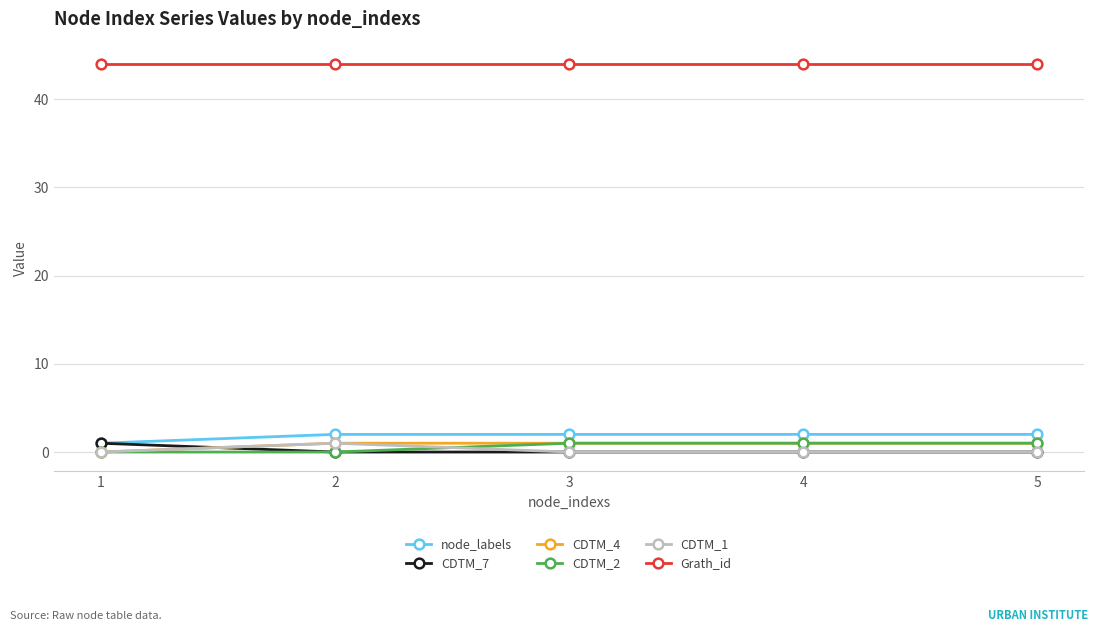

Which series has the largest total across all categories?

Grath_id